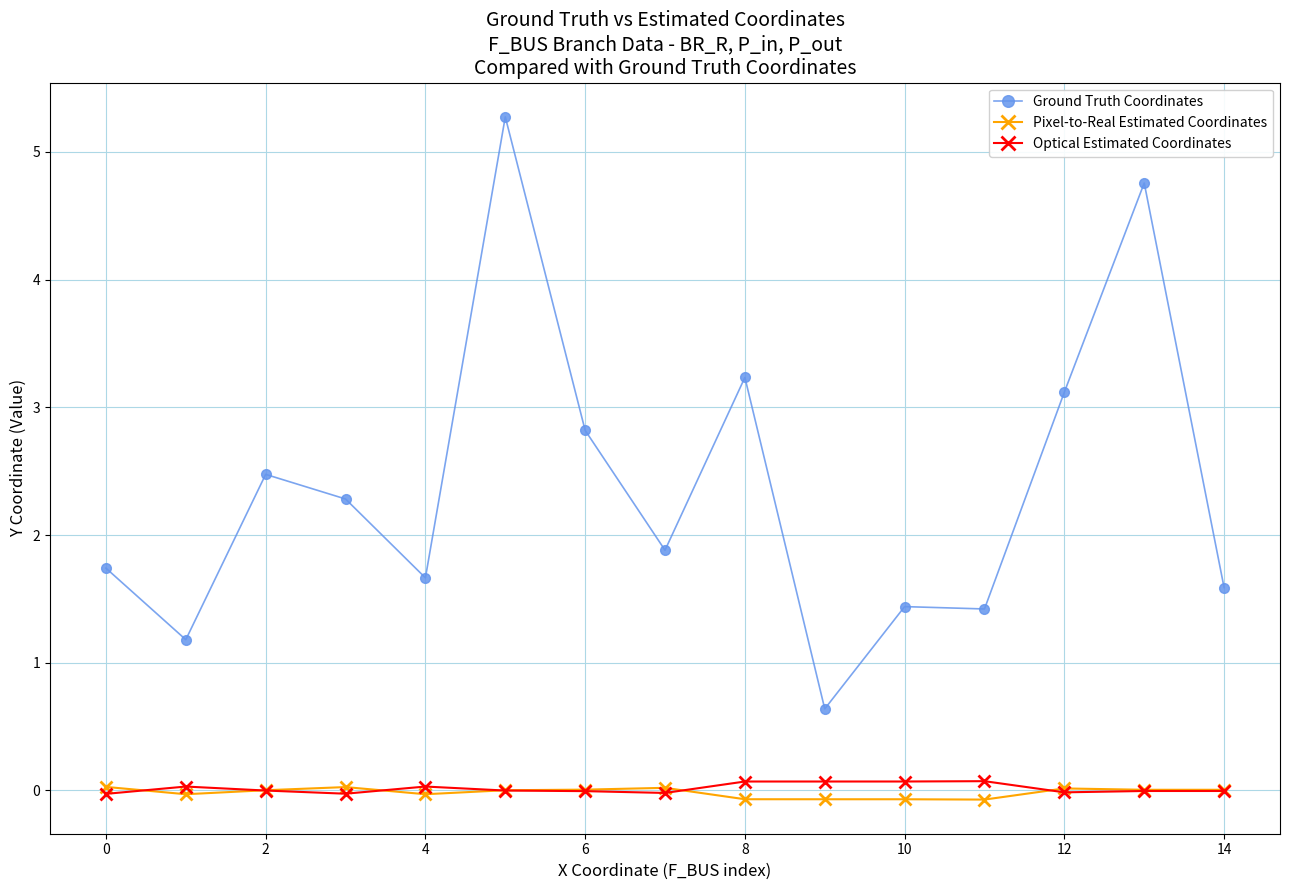

Which series has the largest total across all categories?

Ground Truth Coordinates